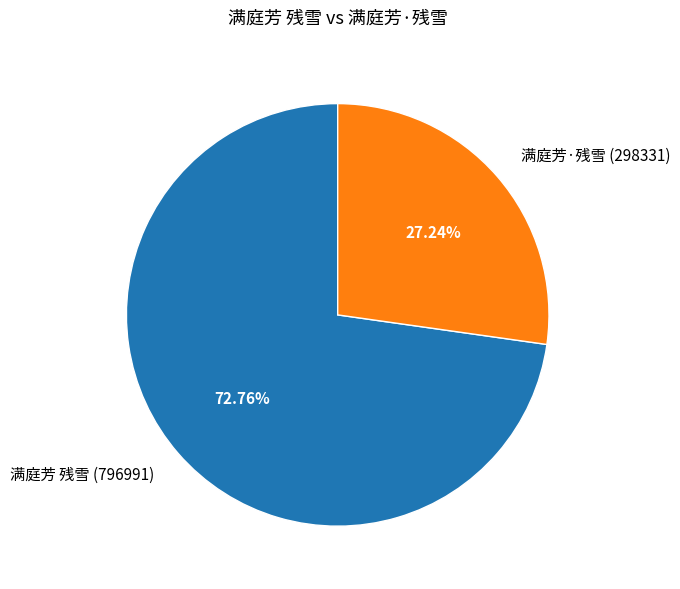

To the nearest percent, what portion does 满庭芳·残雪 represent?

27%